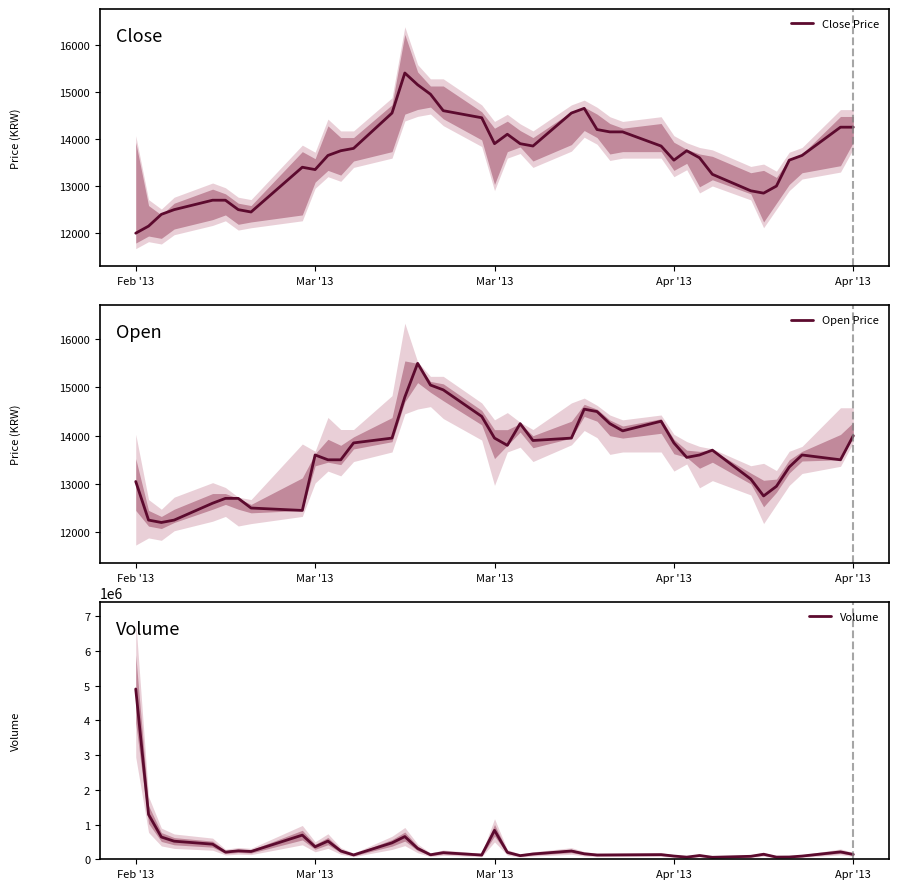

How many interior local peaks does the Volume series have?

11